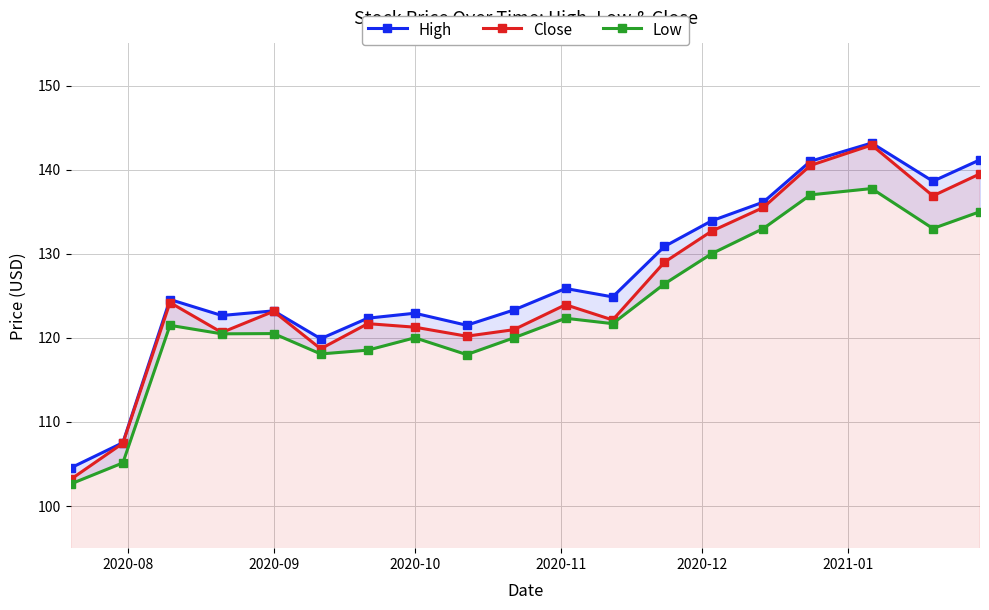

Which series has the widest spread of values?

Close